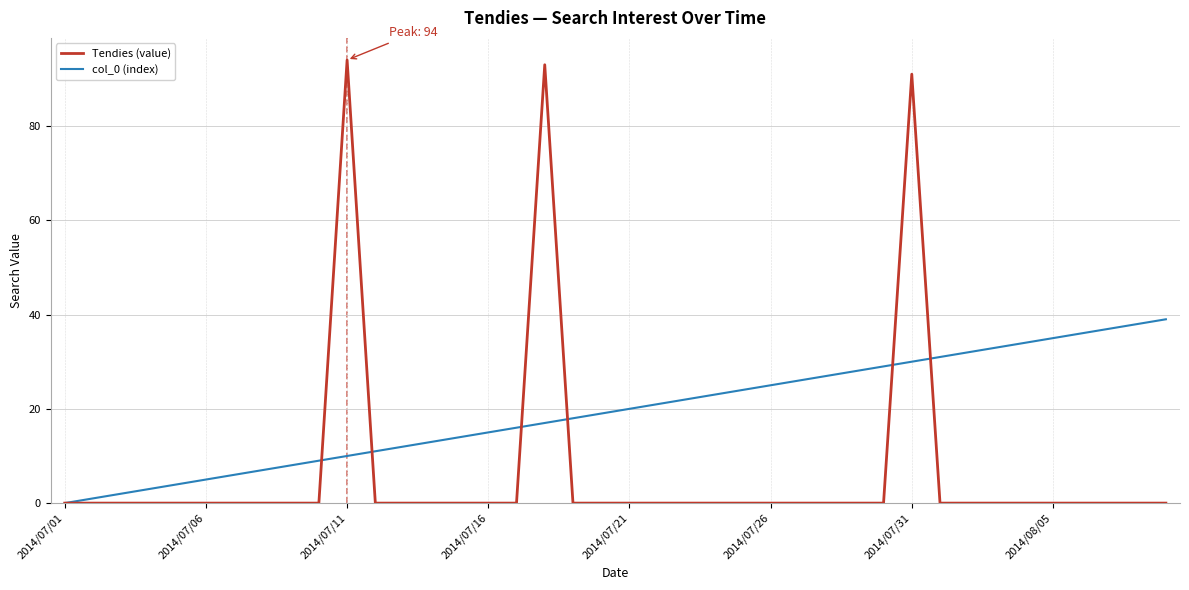

List the series in order of their peak value, highest first.

Tendies (value), col_0 (index)